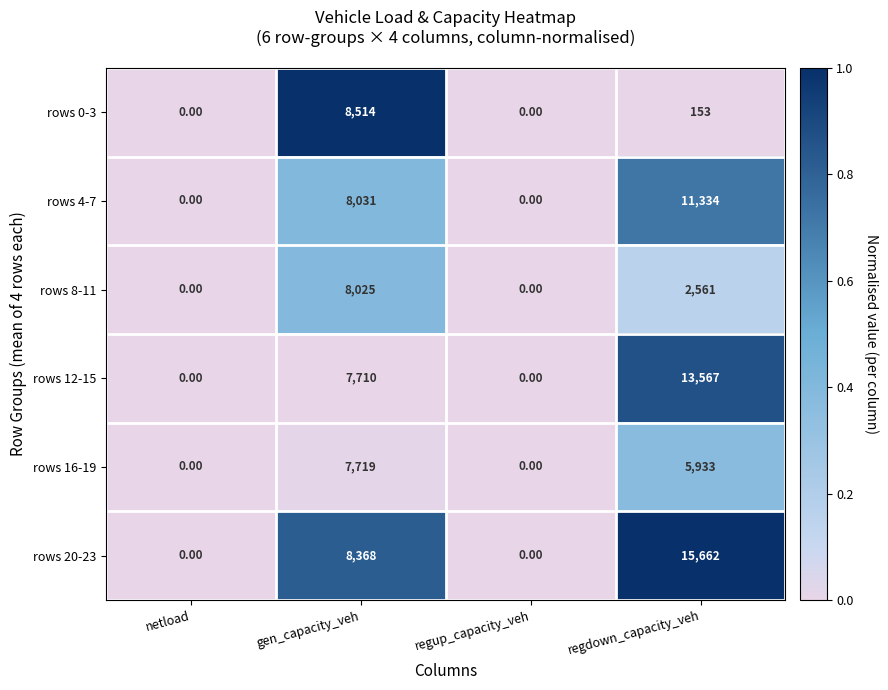

At which label does rows 8-11 first exceed 2561?

gen_capacity_veh